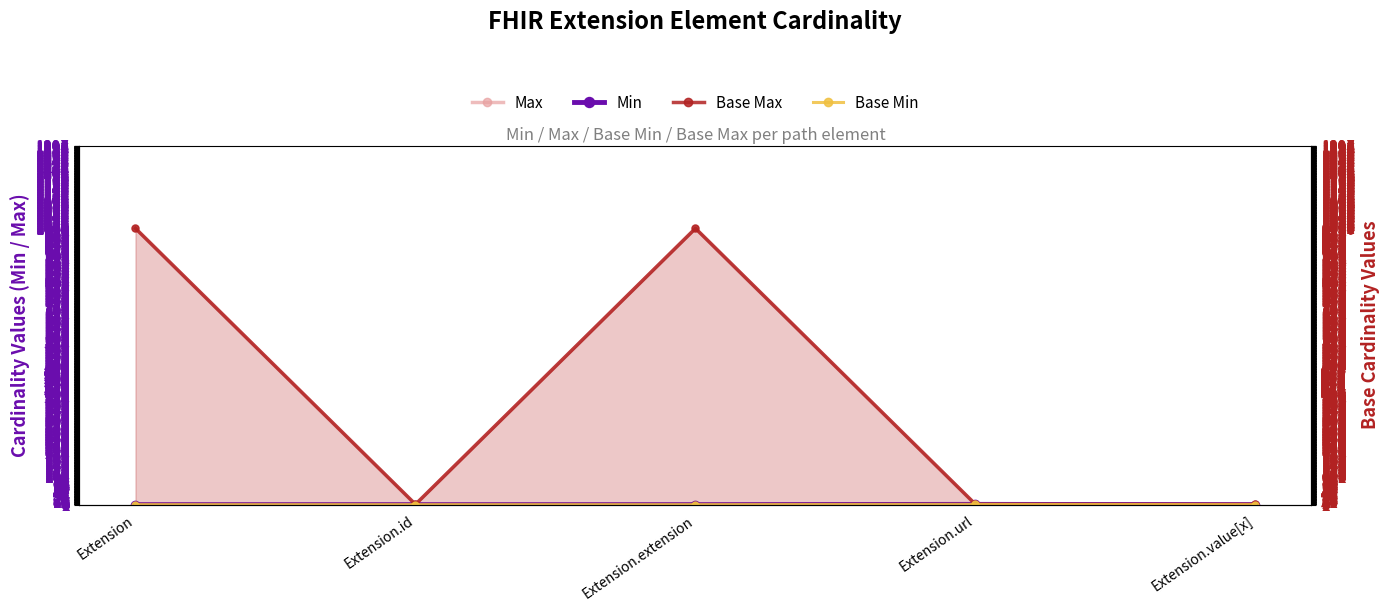

What is the difference between the Max values at Extension and Extension.id?

998